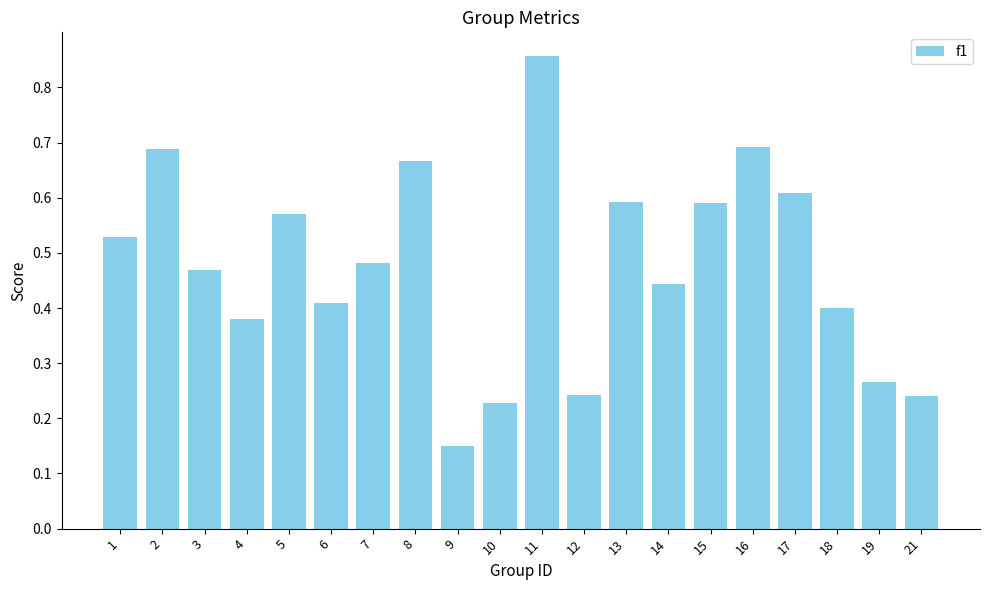

Where is the data nearest to the value 0?

9